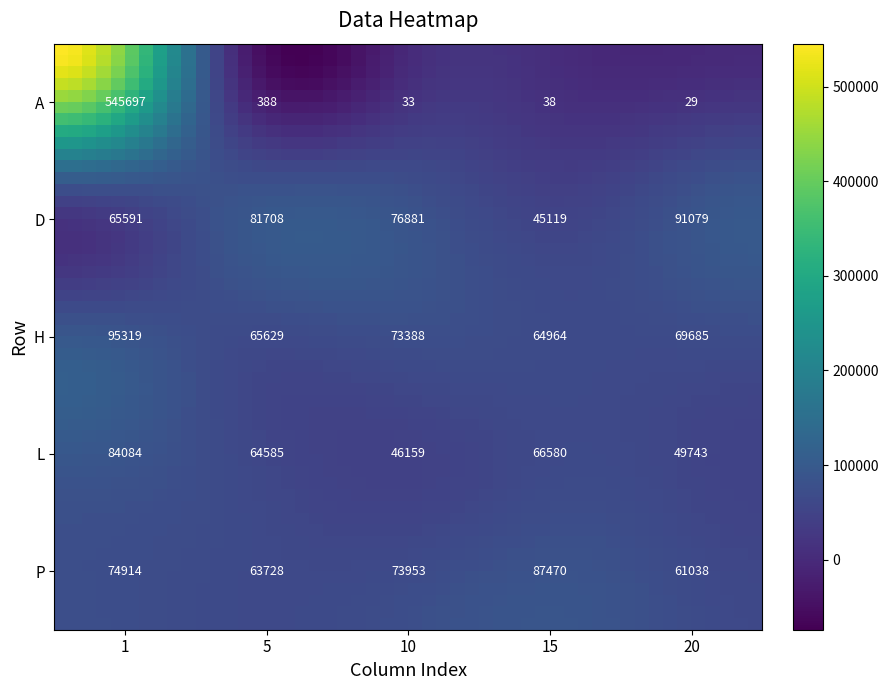

The M series shows 9 at 8. True or false?

False